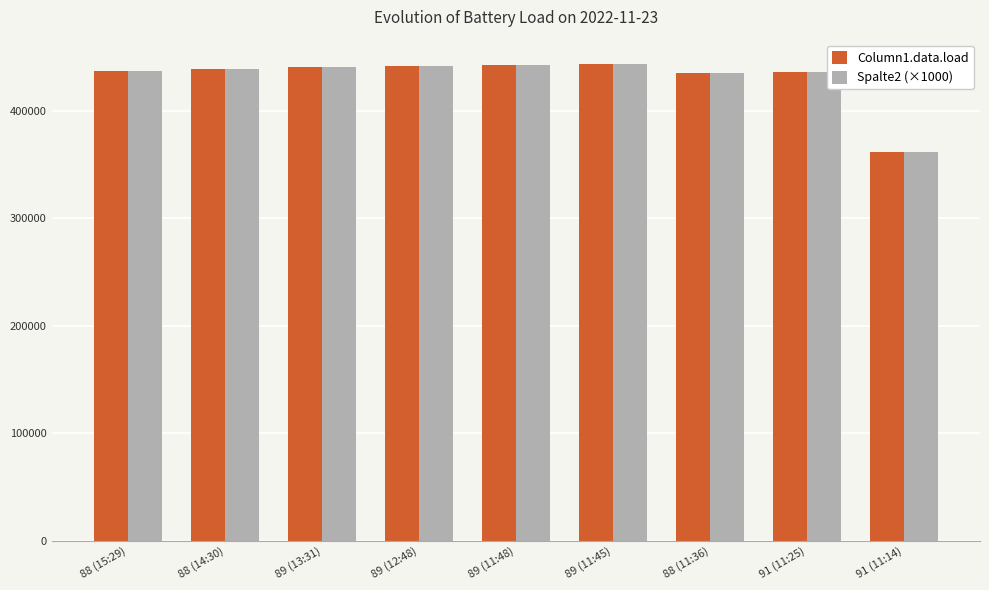

What is the approximate value of Spalte2 (×1000) at 88 (11:36)?

435609